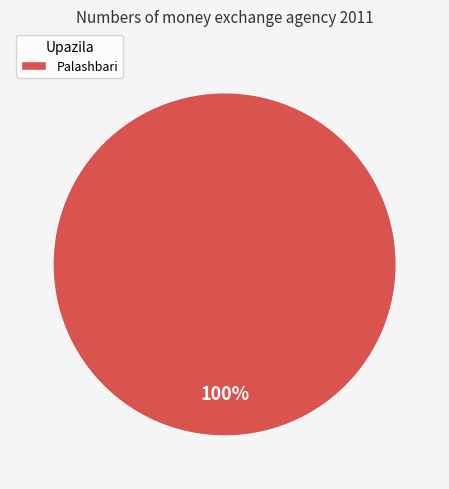

What percentage is the Palashbari slice, to the nearest percent?

100%